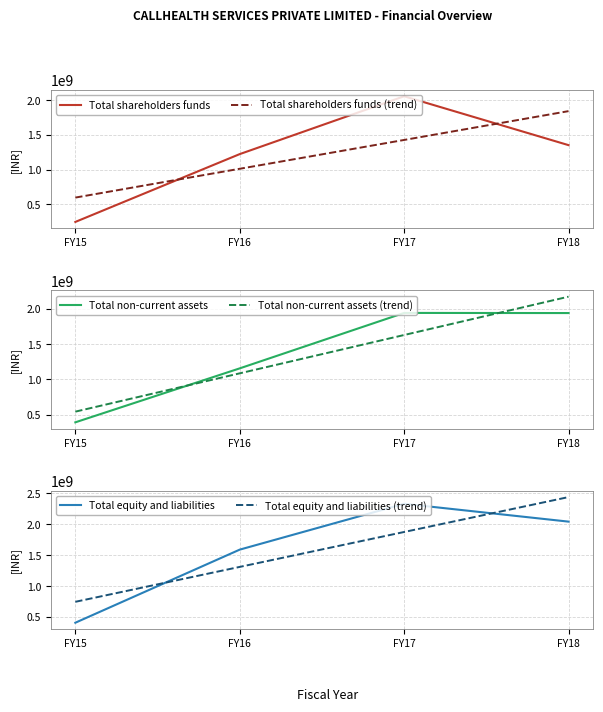

How many distinct data groups are displayed?

3